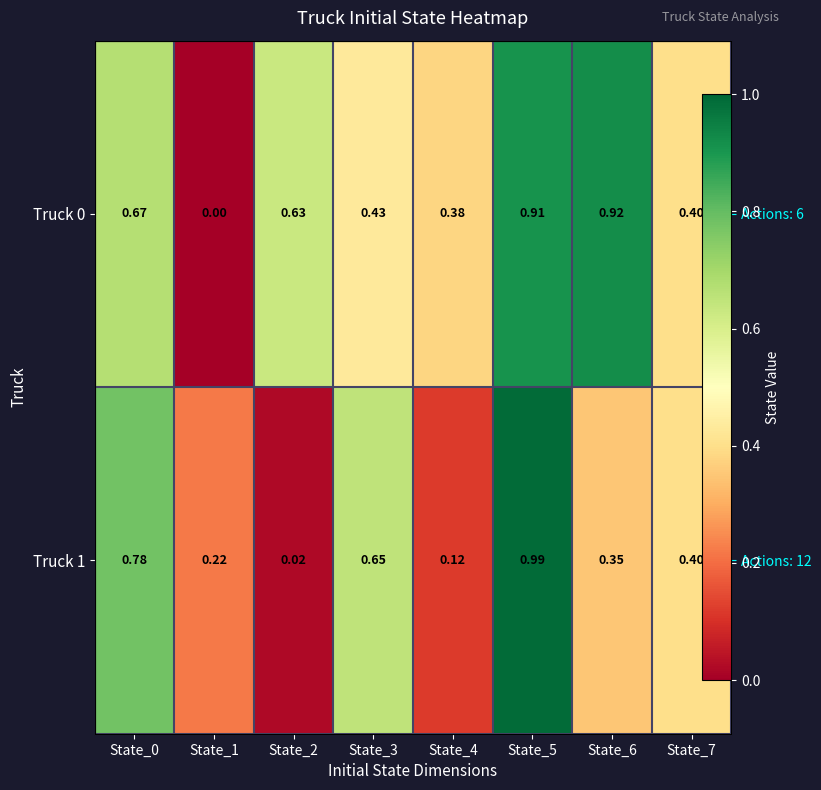

At which label is Truck 0 closest to 0?

State_1